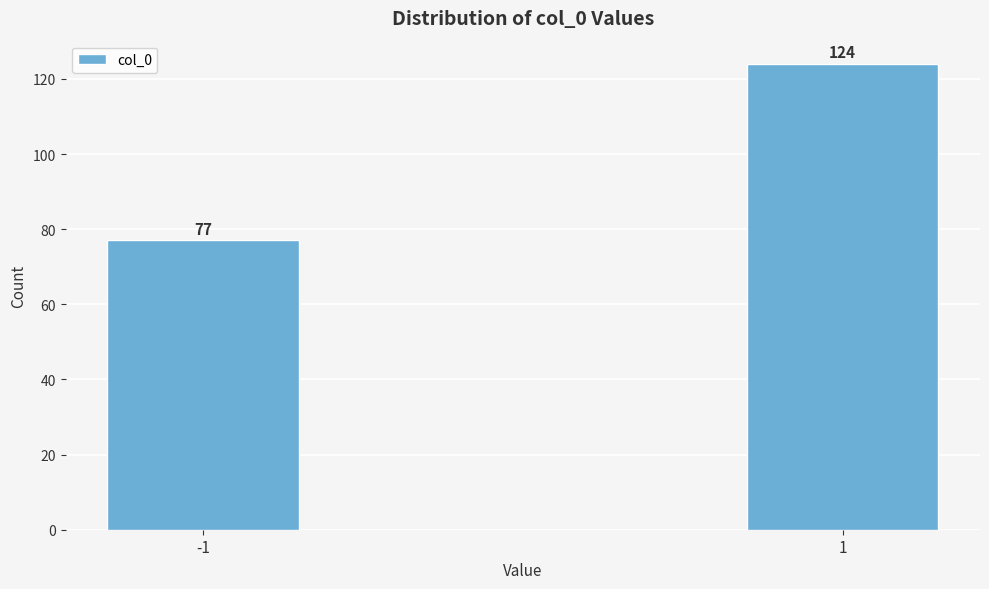

Reading left to right, list all the values displayed in this chart.

77	124